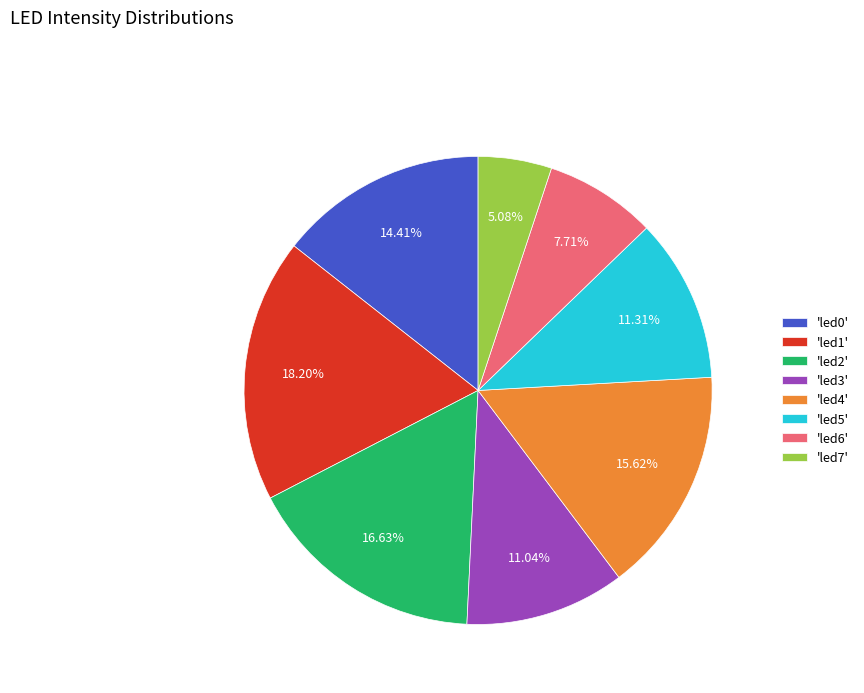

What is the largest slice in the pie chart?

'led1'